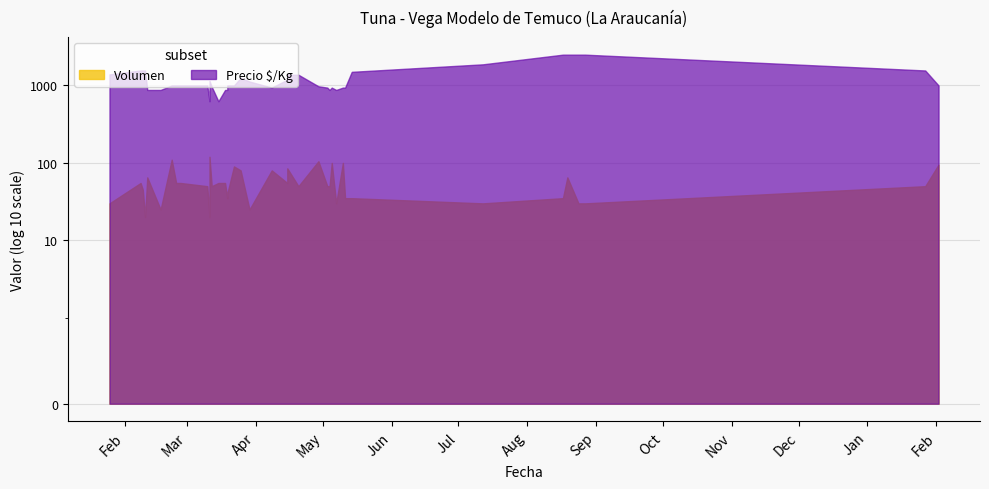

At which category does Precio $/Kg reach its first local valley?

2021-03-19